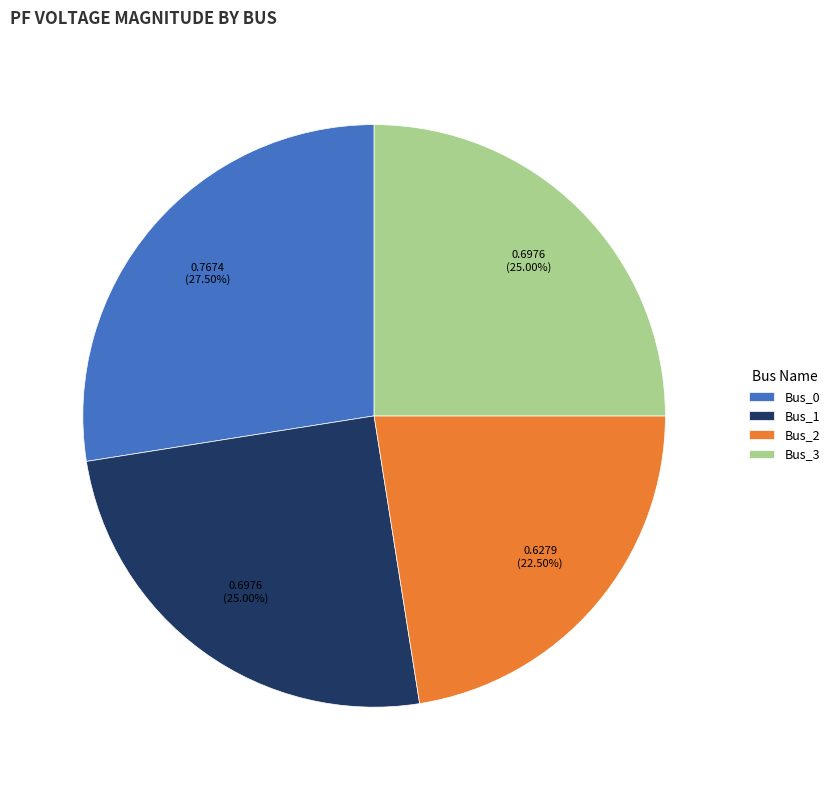

Between Bus_2 and Bus_1, which is larger?

Bus_1